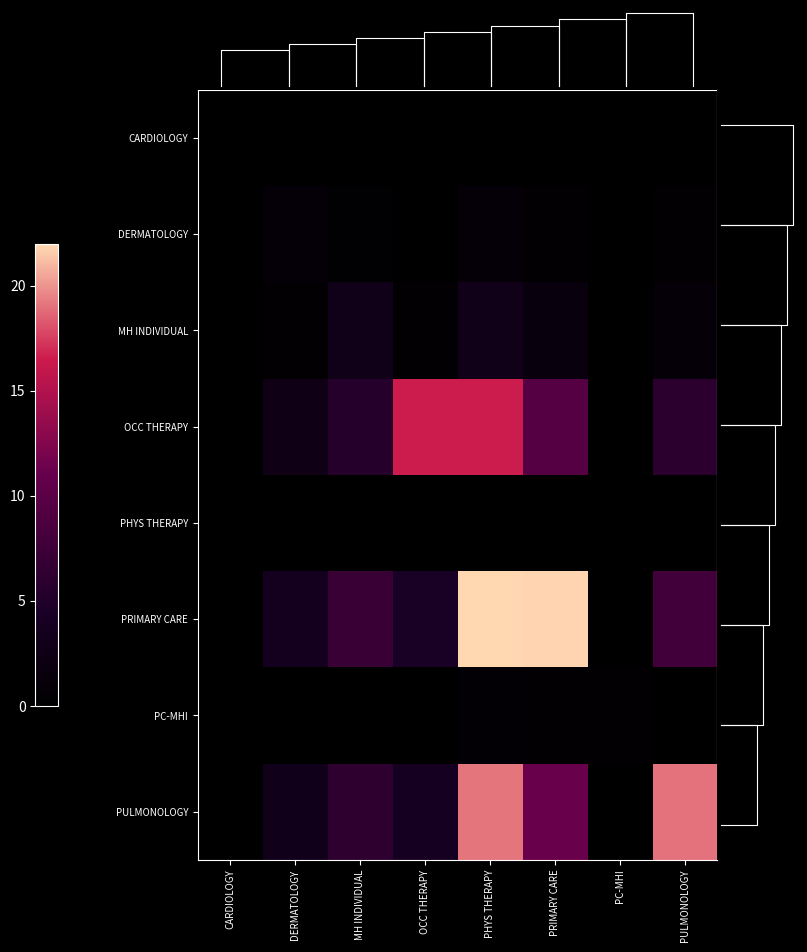

Count the number of categories in the chart.

8